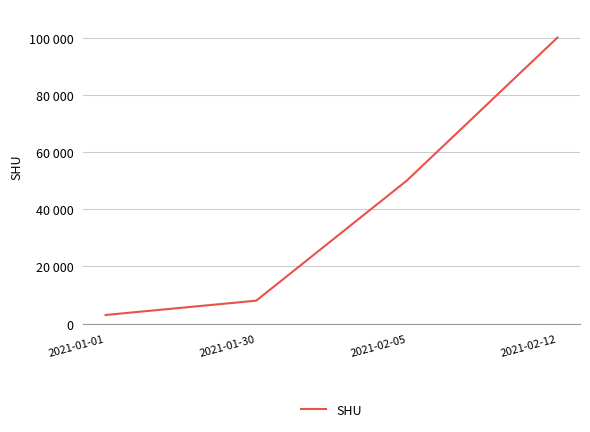

List the labels in order of value, smallest first.

2021-01-01, 2021-01-30, 2021-02-05, 2021-02-12